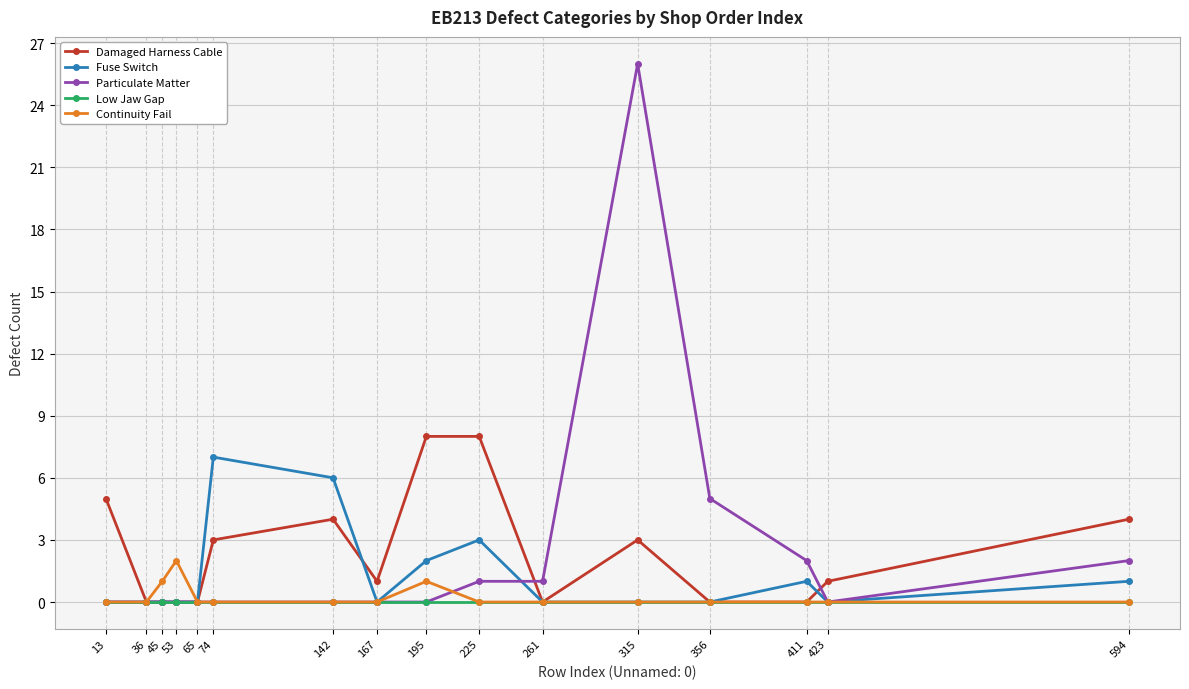

What is the highest value of the Fuse Switch series?

7